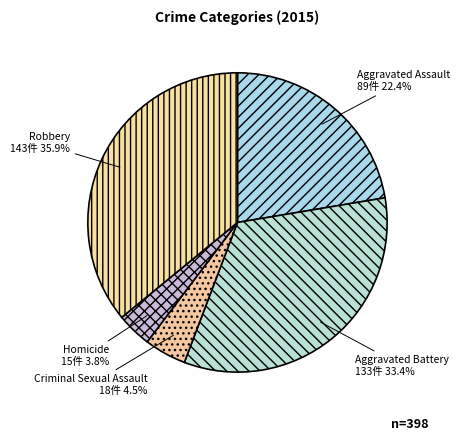

The Robbery slice represents 43% of the pie. True or false?

False